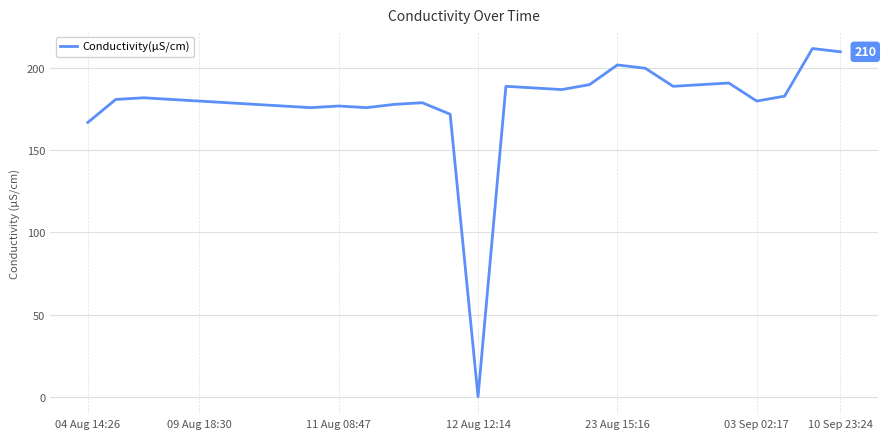

What is the difference between the maximum and minimum values?

212